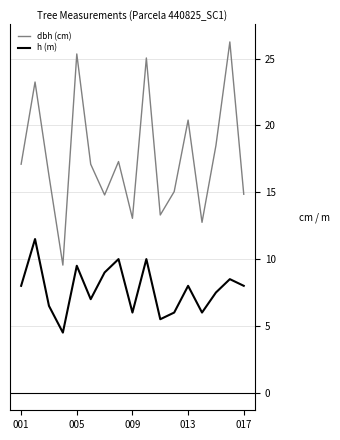

What is the minimum value shown in the chart?

4.5